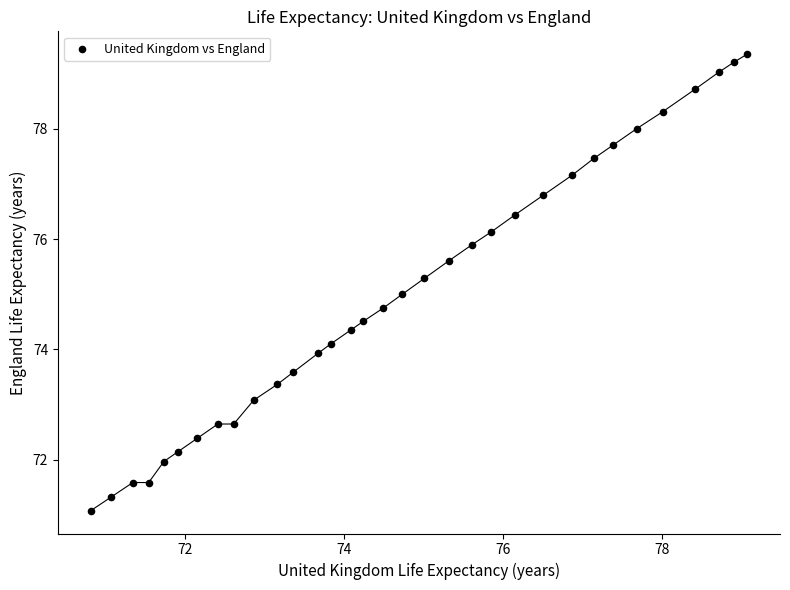

What is the range of Y values (max minus min)?

8.3